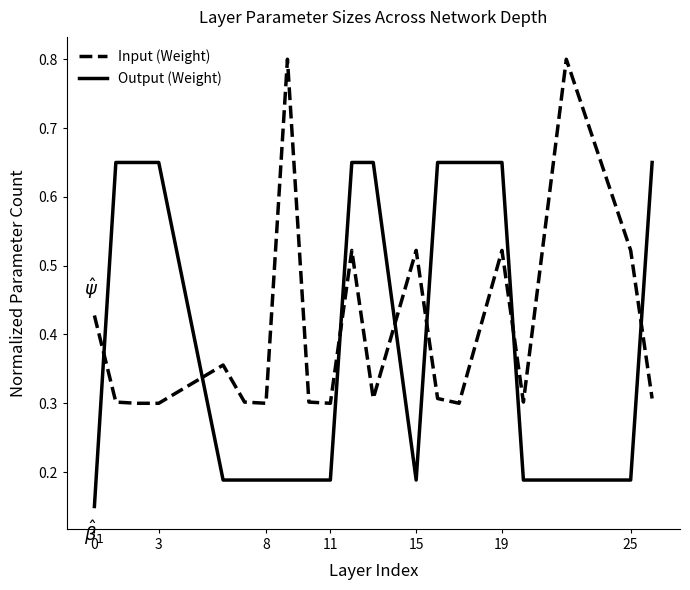

What is the greatest value displayed?

0.8